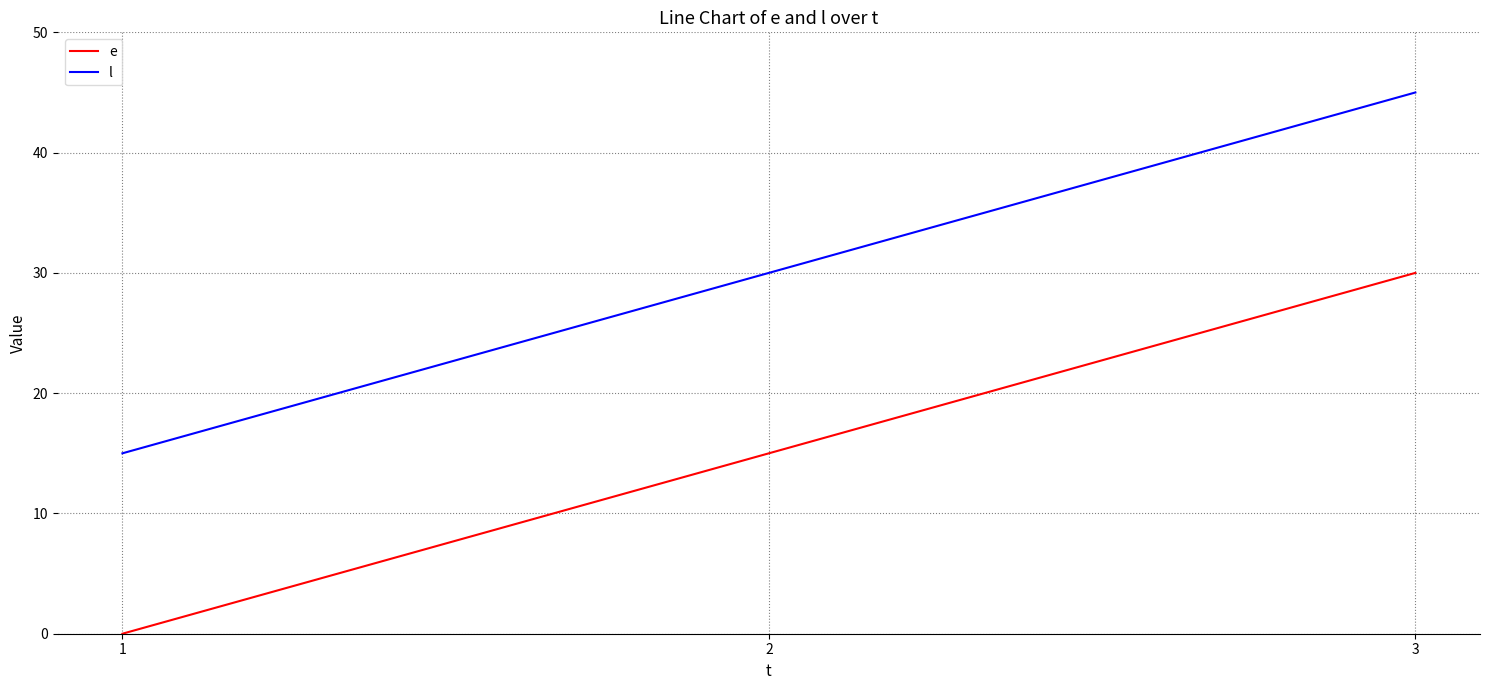

Rank the series by their maximum value, from highest to lowest.

l, e